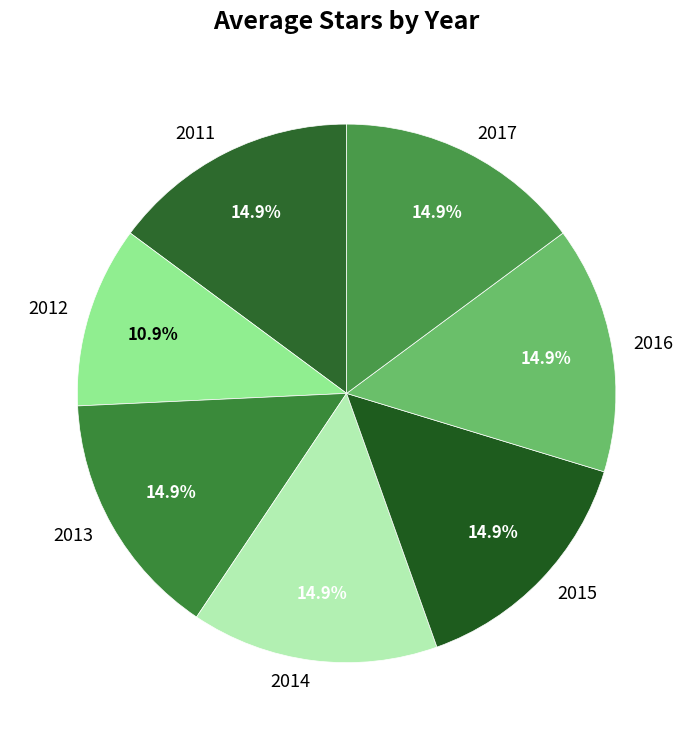

What portion of the pie excludes 2017?

85.1%